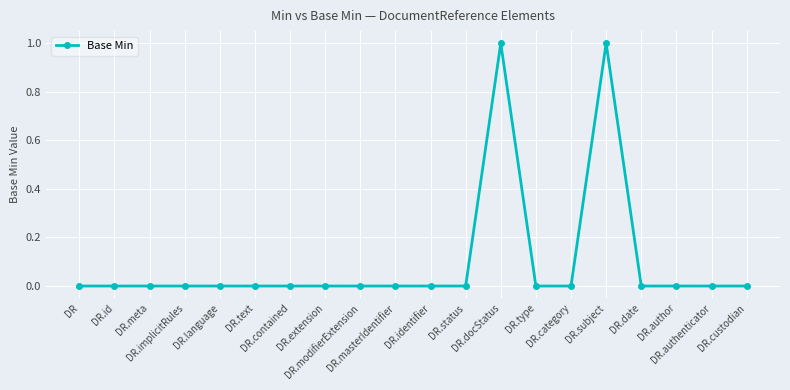

True or false: the data has more than 0 interior local peaks.

True